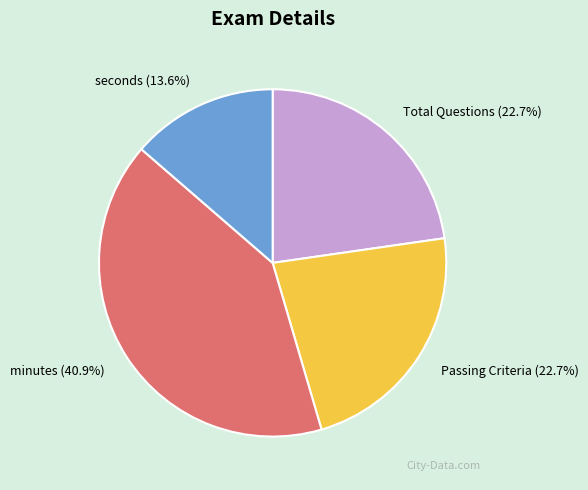

Is Total Questions (22.7%) the majority of the pie?

No